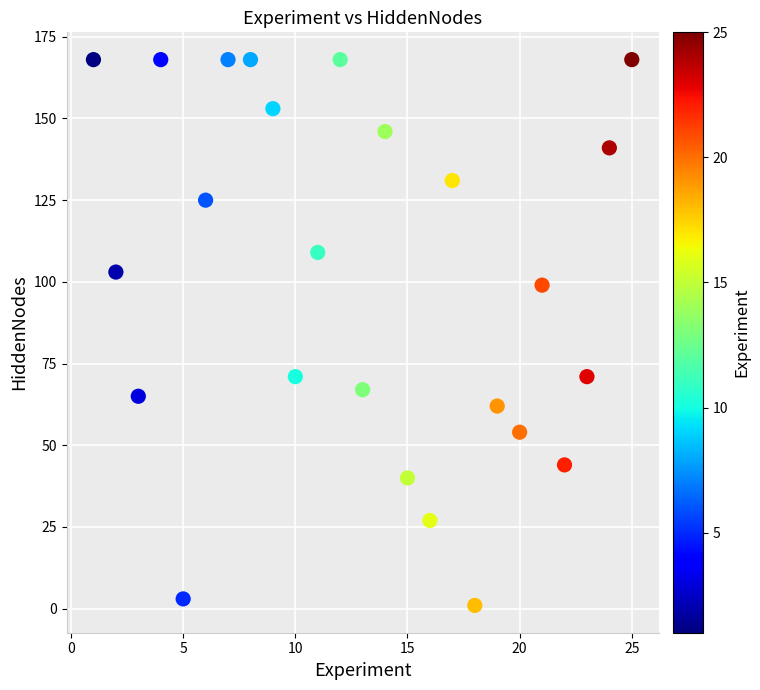

What is the range of Y values (max minus min)?

167